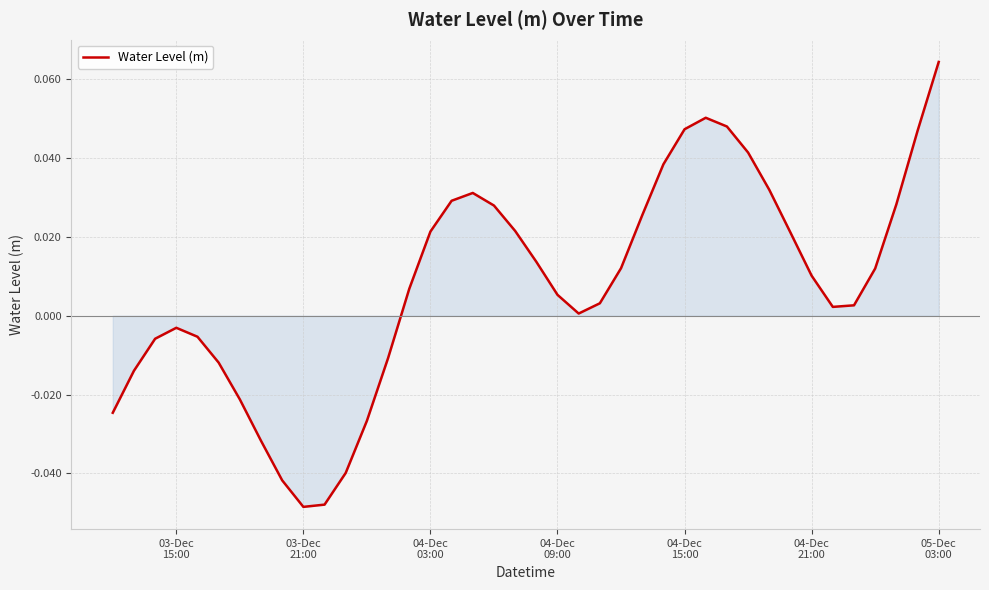

How many lines are shown in the chart?

1